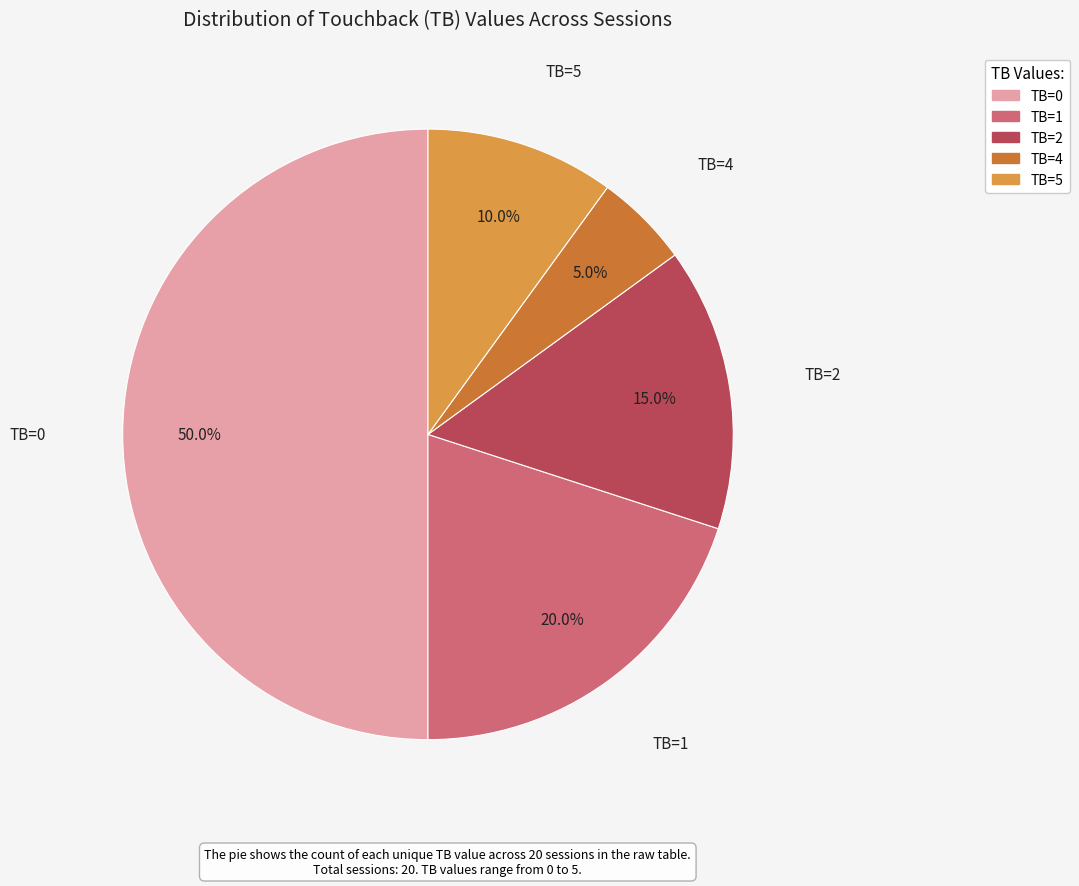

How many segments does this pie chart have?

5